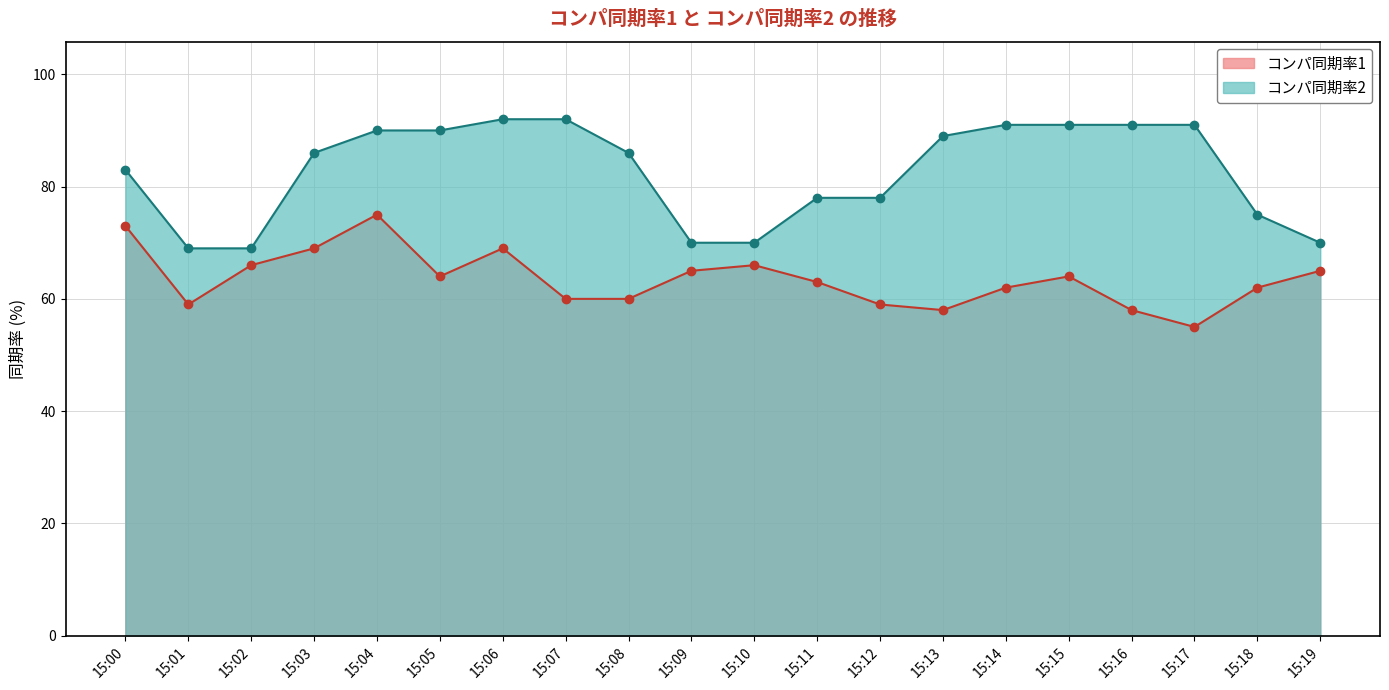

Is the value of コンパ同期率2 at 15:17 greater than the value of コンパ同期率1 at 15:17?

Yes